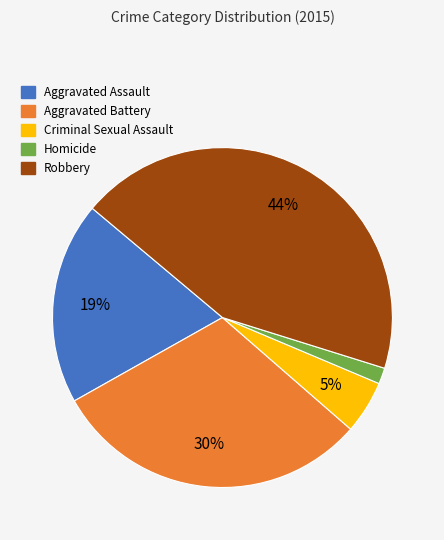

Which category has the biggest portion of the pie?

Robbery